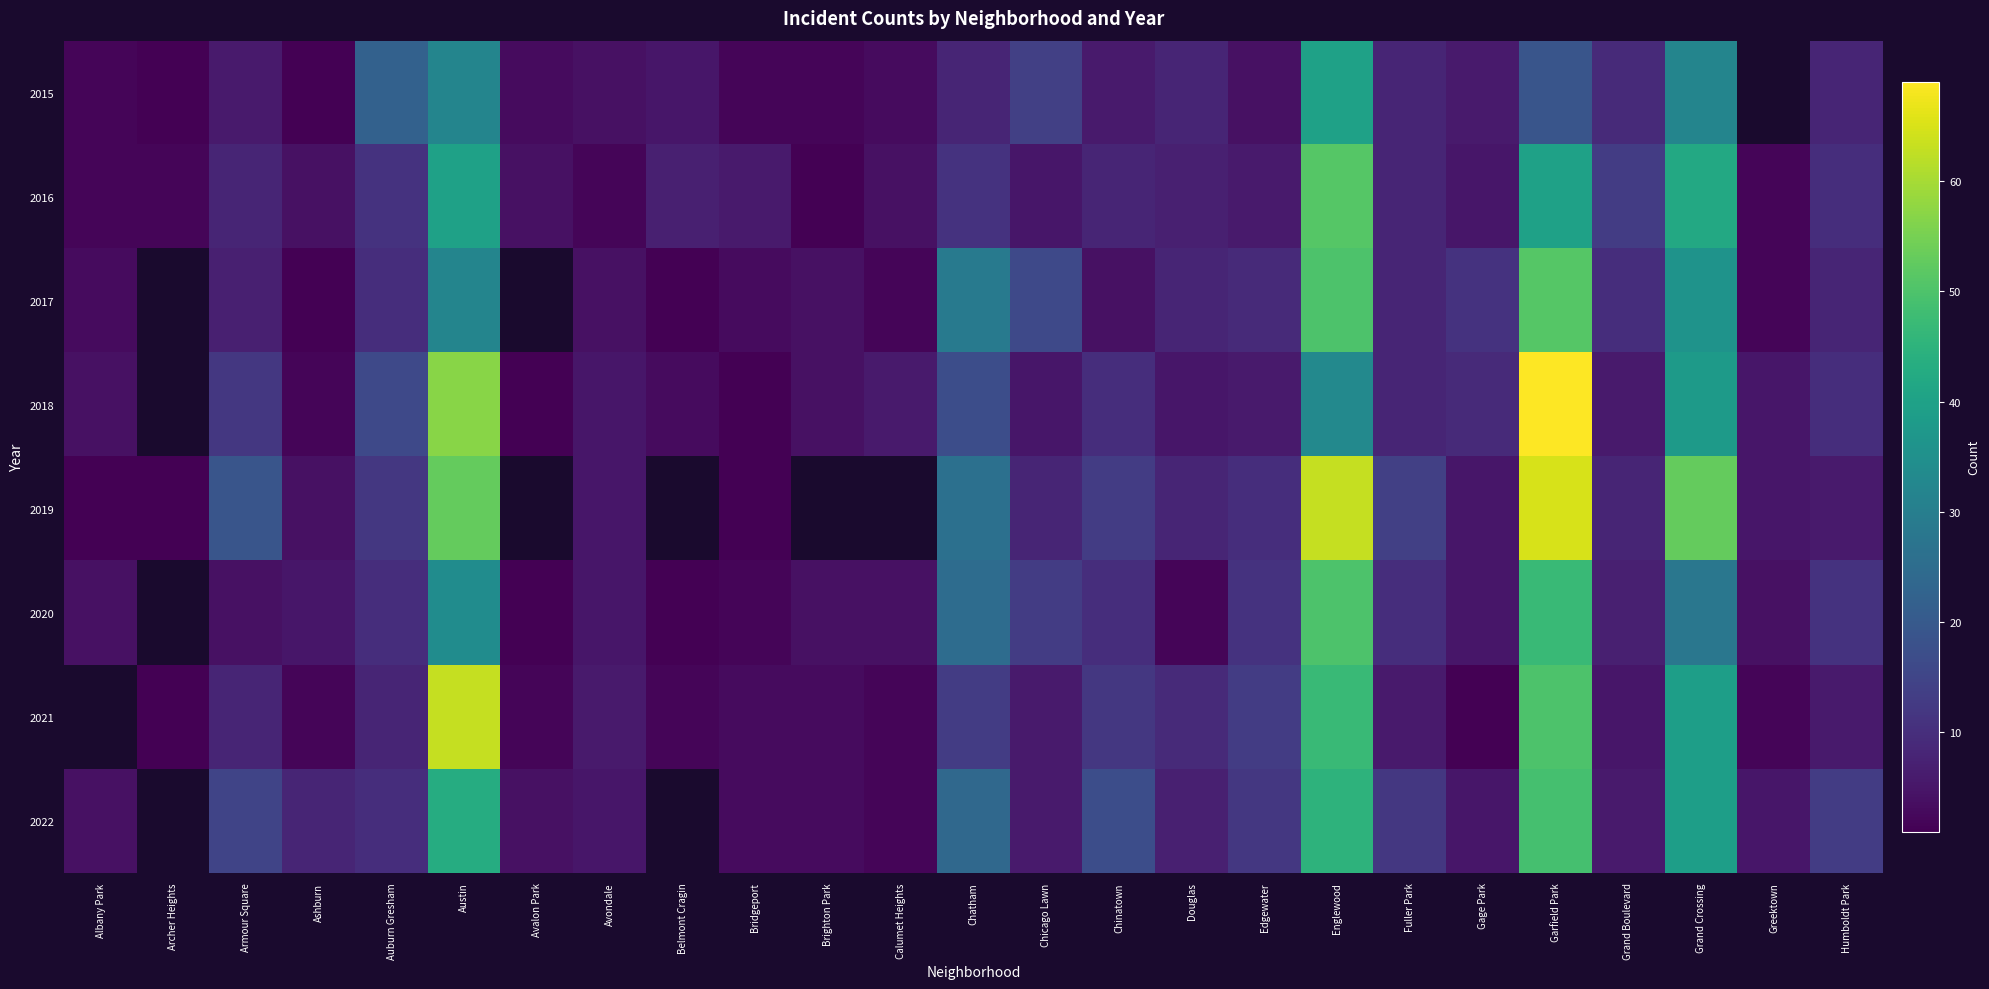

Which category has the lowest value in the 2021 series?

Albany Park